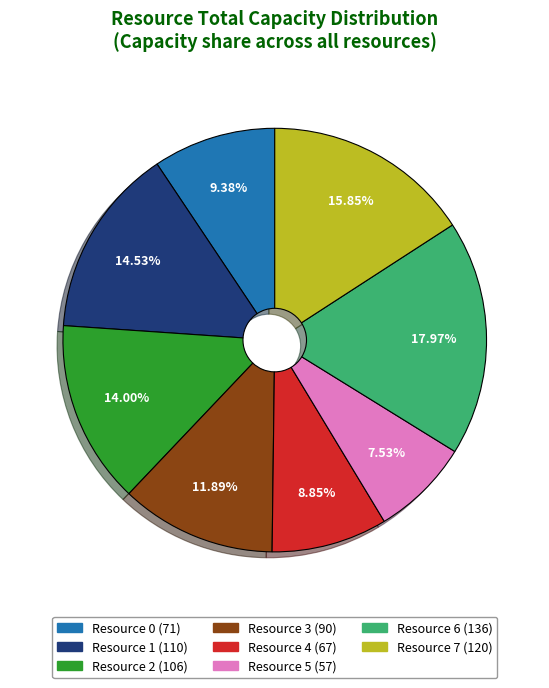

What percentage is the Resource 3 slice, to the nearest percent?

12%